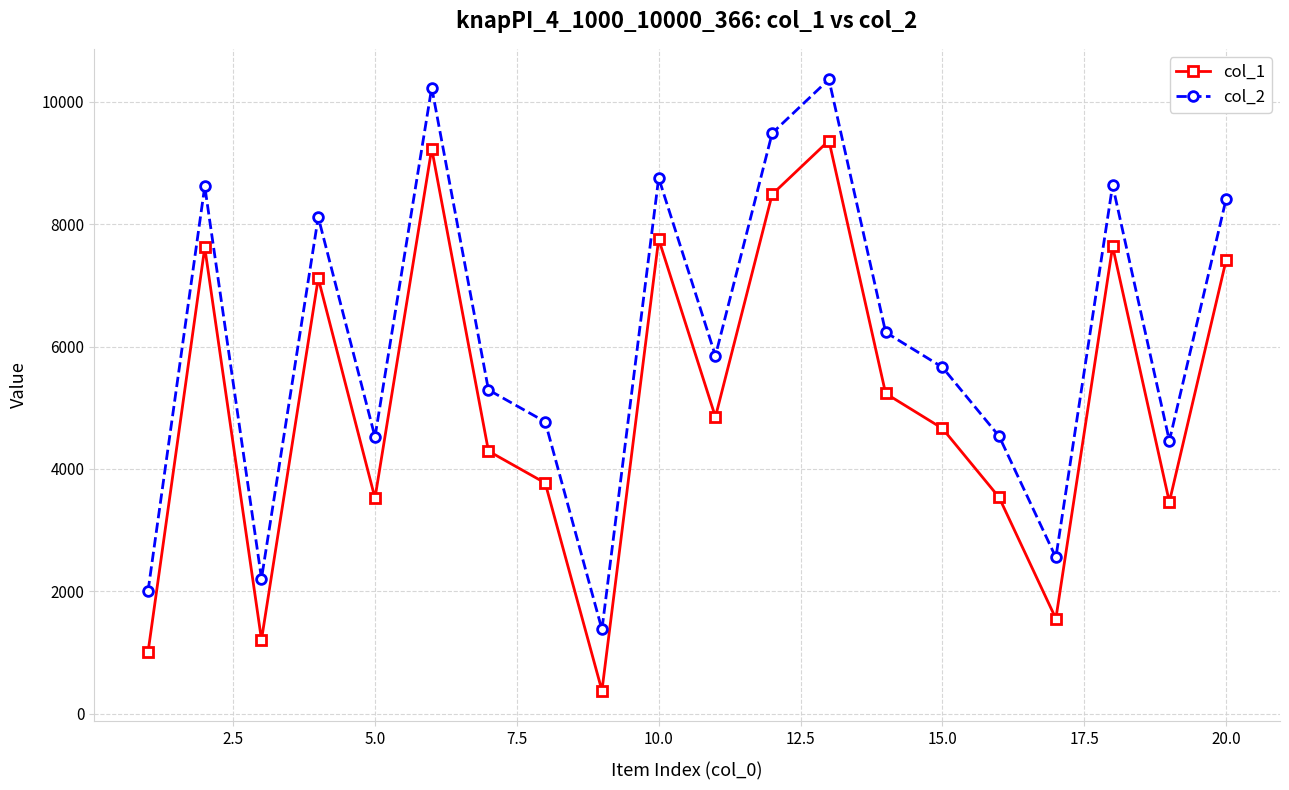

What is the difference between the maximum and minimum values in the col_1 series?

8989